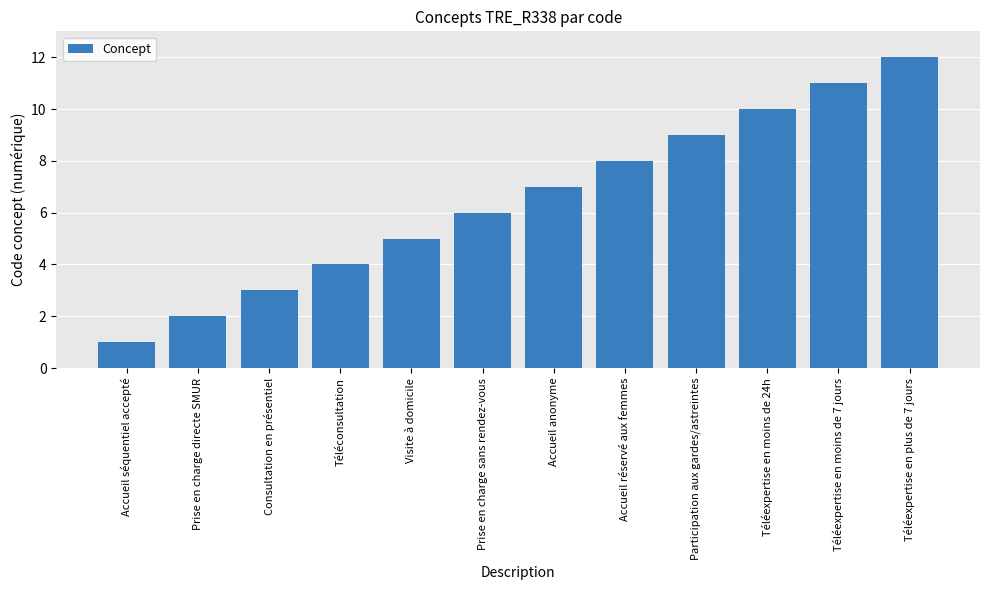

At which category does the chart reach its minimum across all series?

Accueil séquentiel accepté